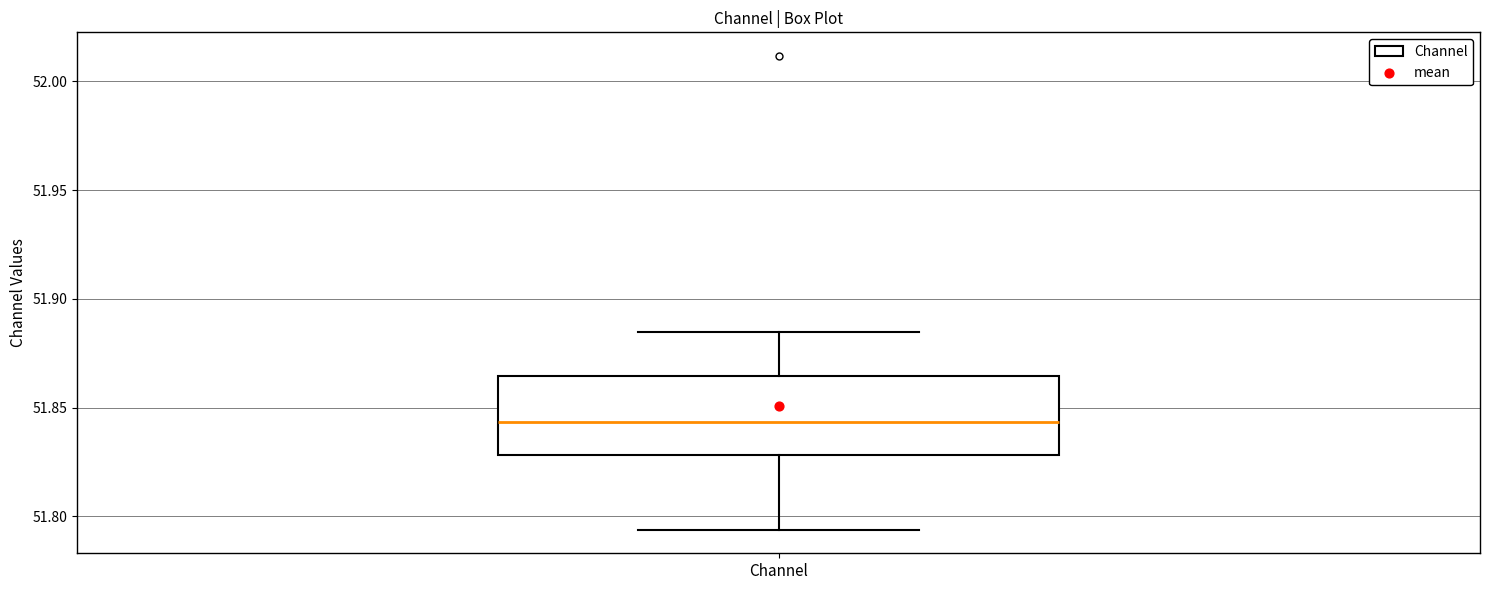

Transcribe this box plot: give where the median line is, the range the box spans, and where the two whiskers end, as read against the y-axis. The values are not printed on the chart, so give them approximately, as read against the axis.

median 51.845, box 51.830 to 51.865, whiskers 51.795 to 51.885